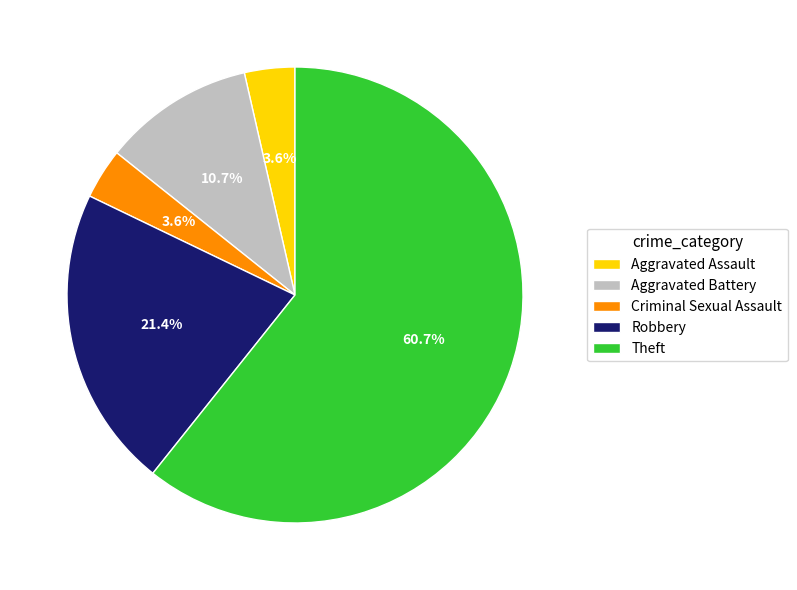

How much of the chart is everything except Theft?

39.3%